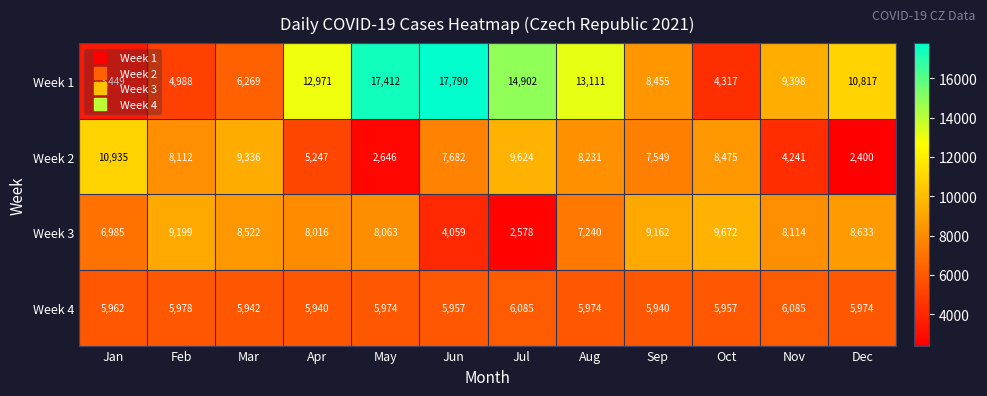

What is the difference between the second highest and second lowest values in the Week 2 series?

6978